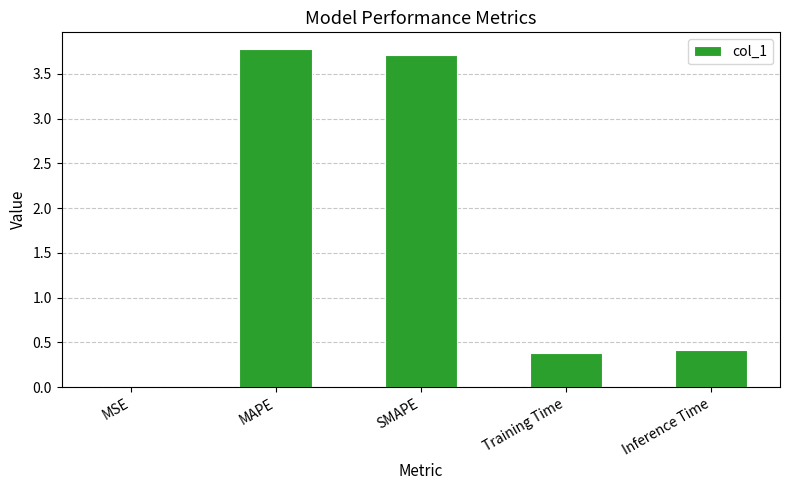

What is the sum of all values?

8.3